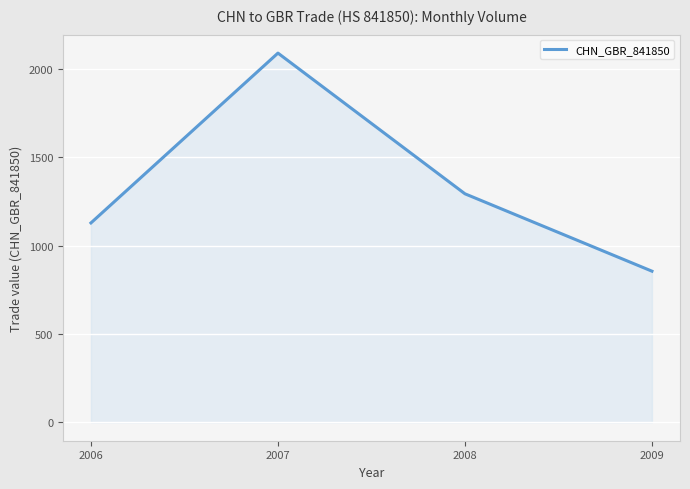

Count the number of data series in this chart.

1